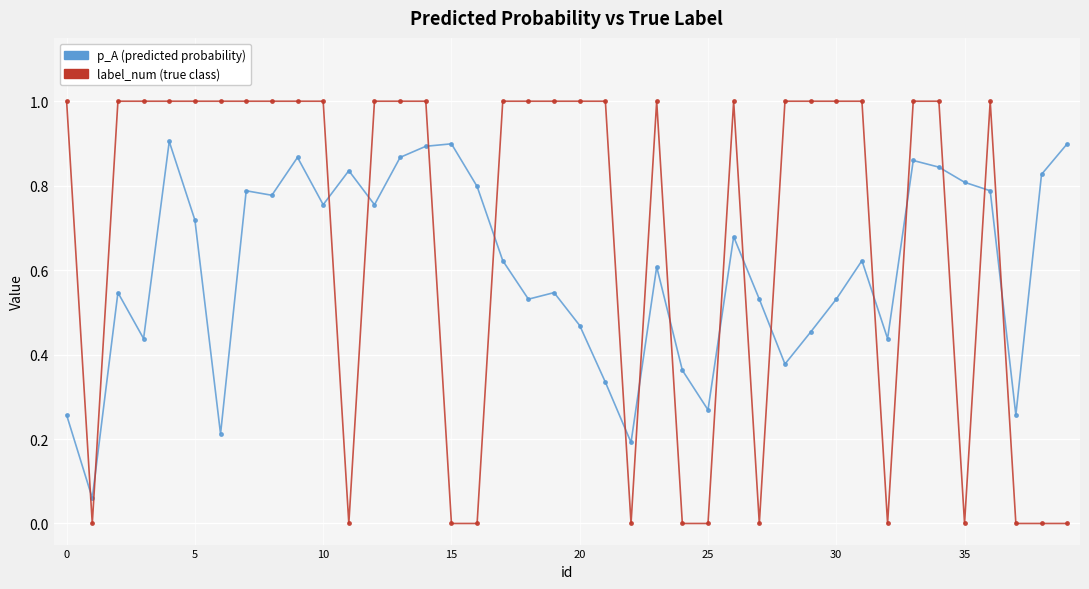

What is the maximum value shown in the chart?

1.0